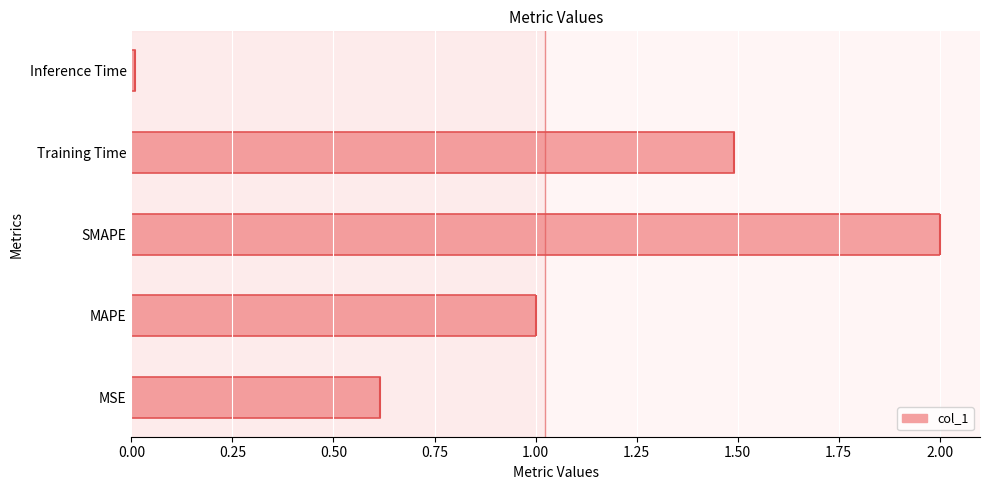

What is the sum of the values at SMAPE and Inference Time?

2.0